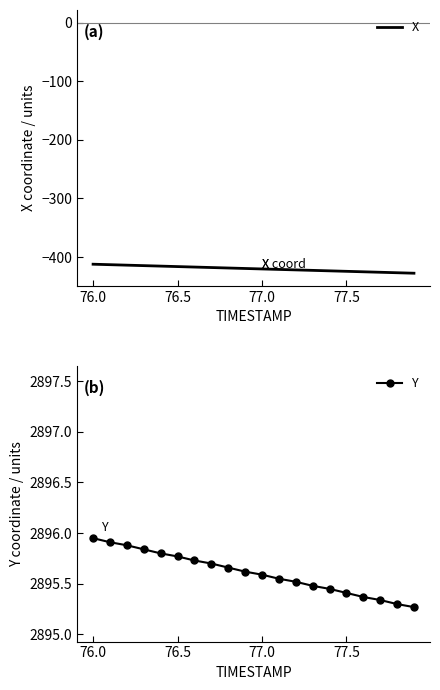

True or false: X and Y cross at least once.

False